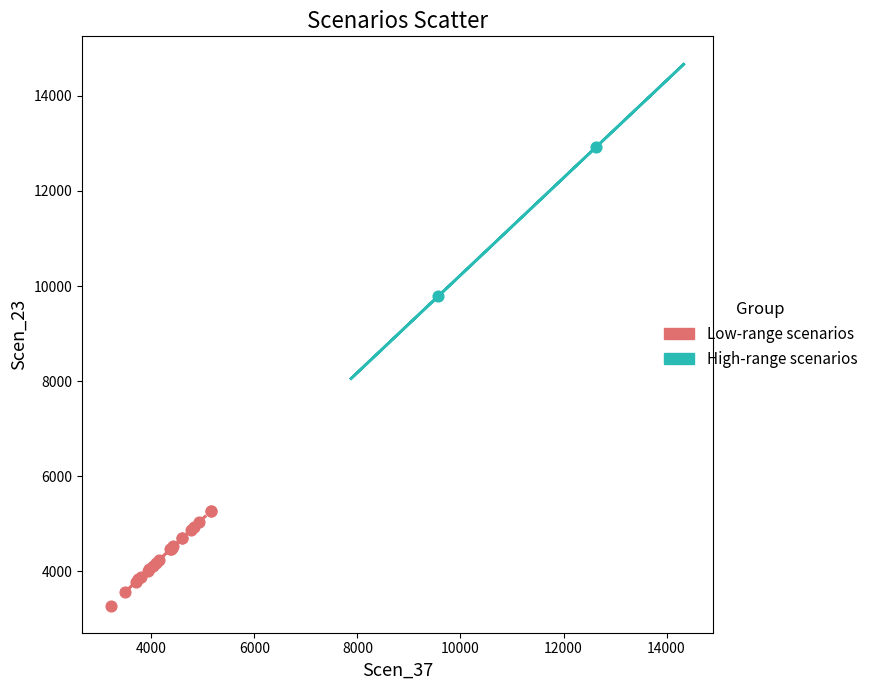

What are all the series names shown in the legend?

Low-range scenarios, High-range scenarios